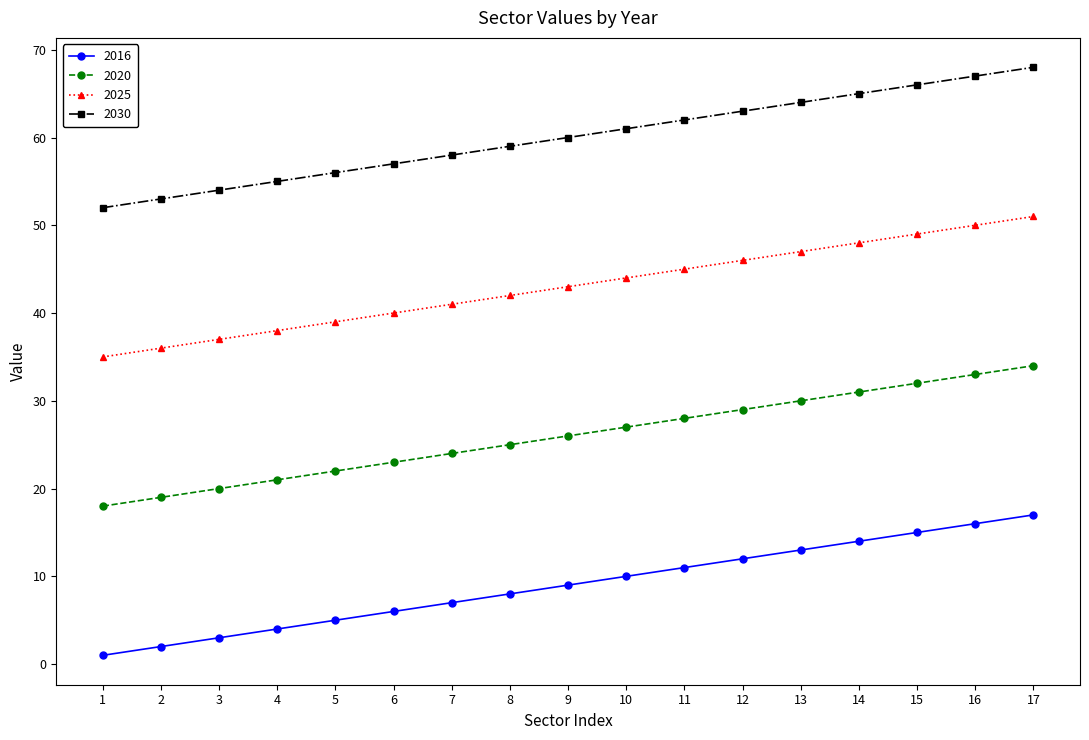

At which label does 2020 reach its peak?

17